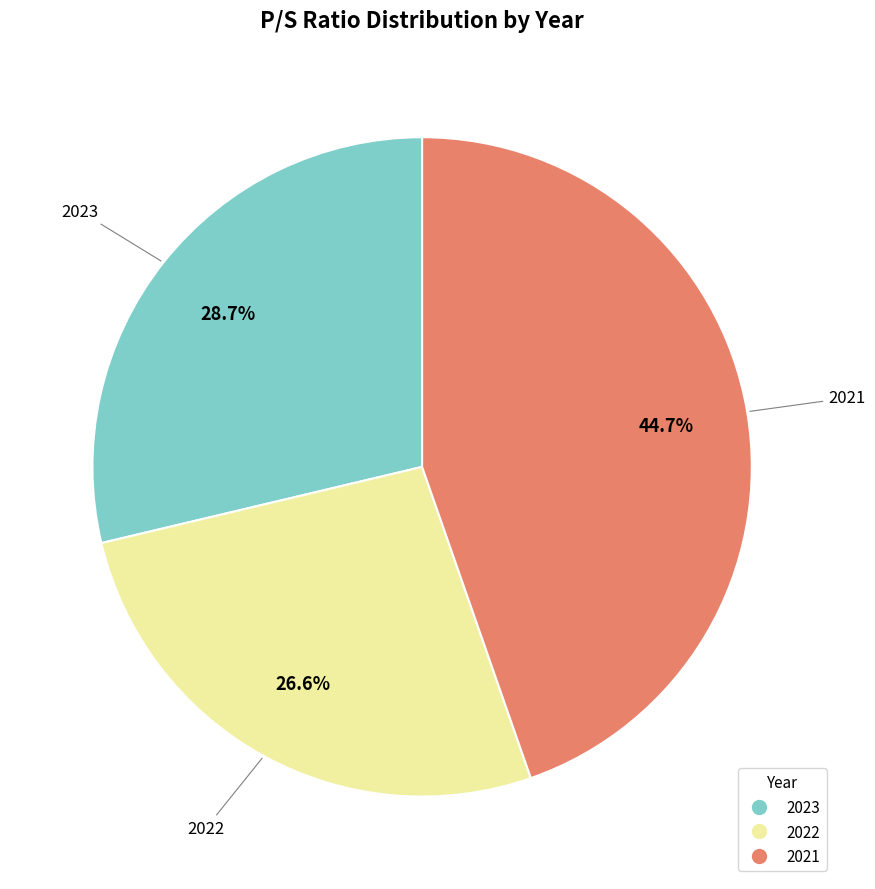

Which category has the smallest portion of the pie?

2022